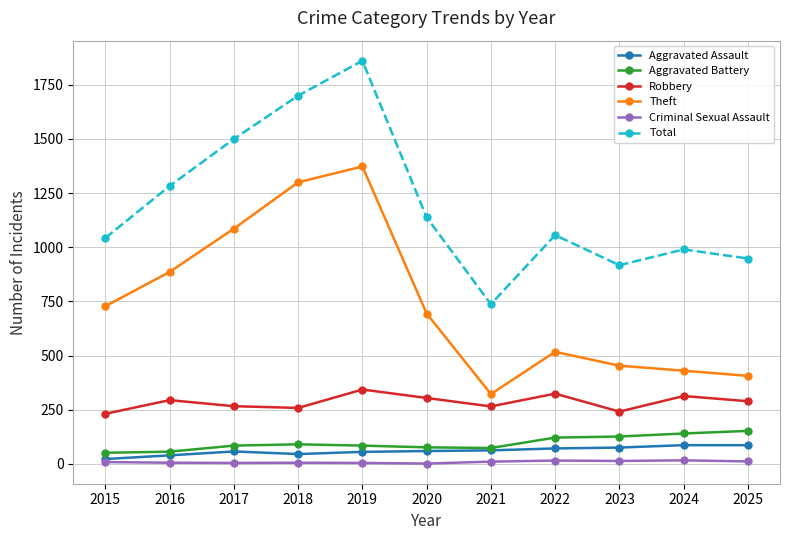

Which series changed the most between 2019 and 2024?

Theft